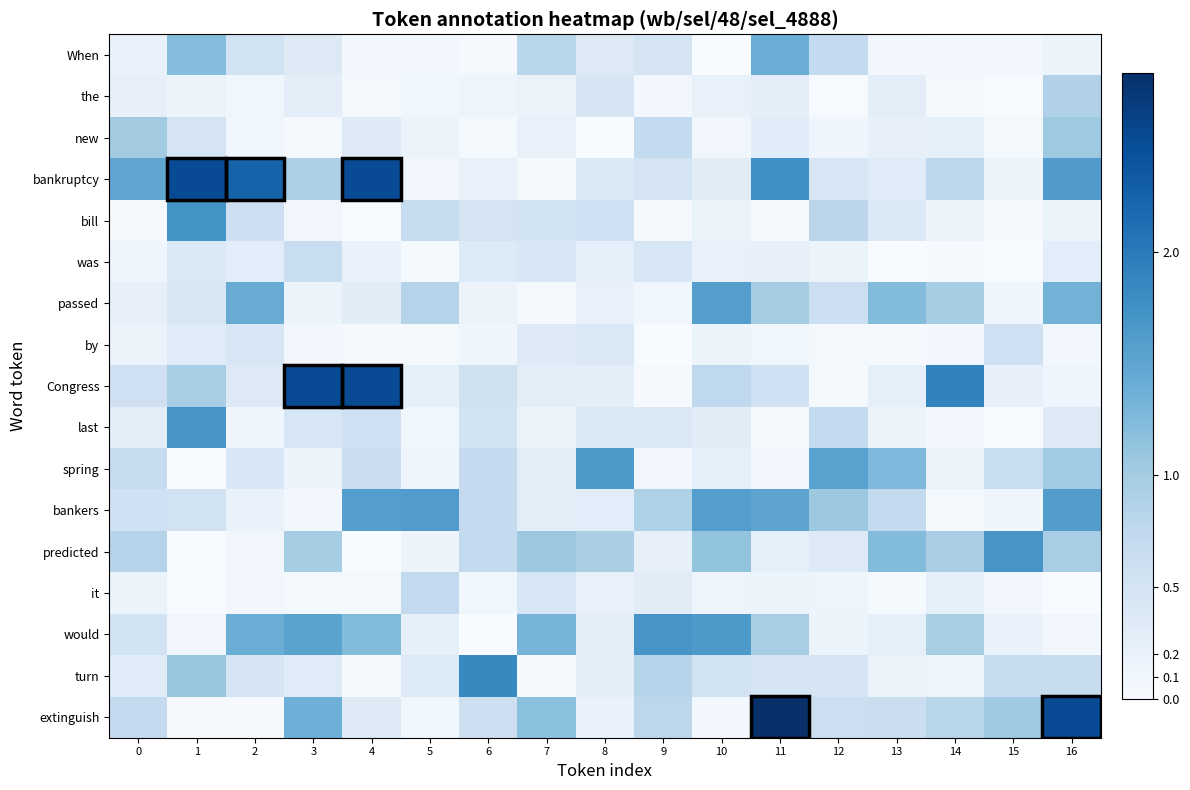

What is the total value across all series at 15?

5.7